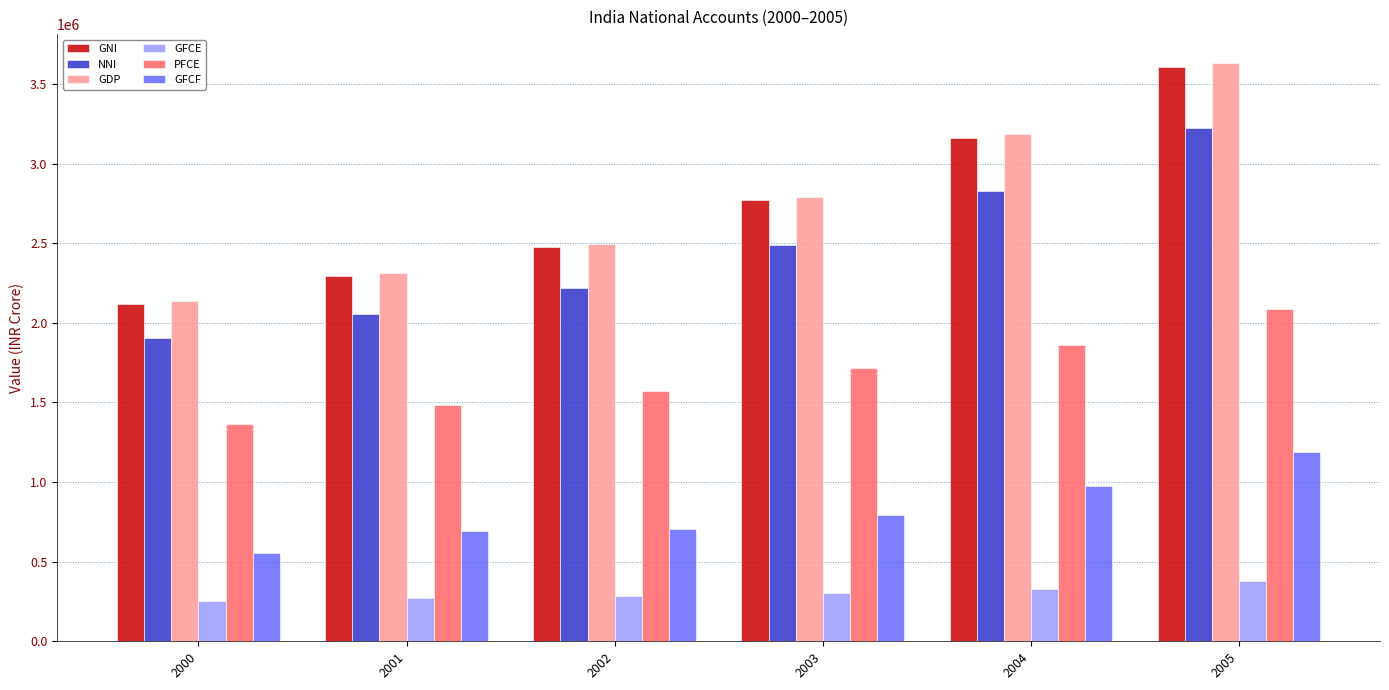

What is the total value across all series at 2002?

9746967.2